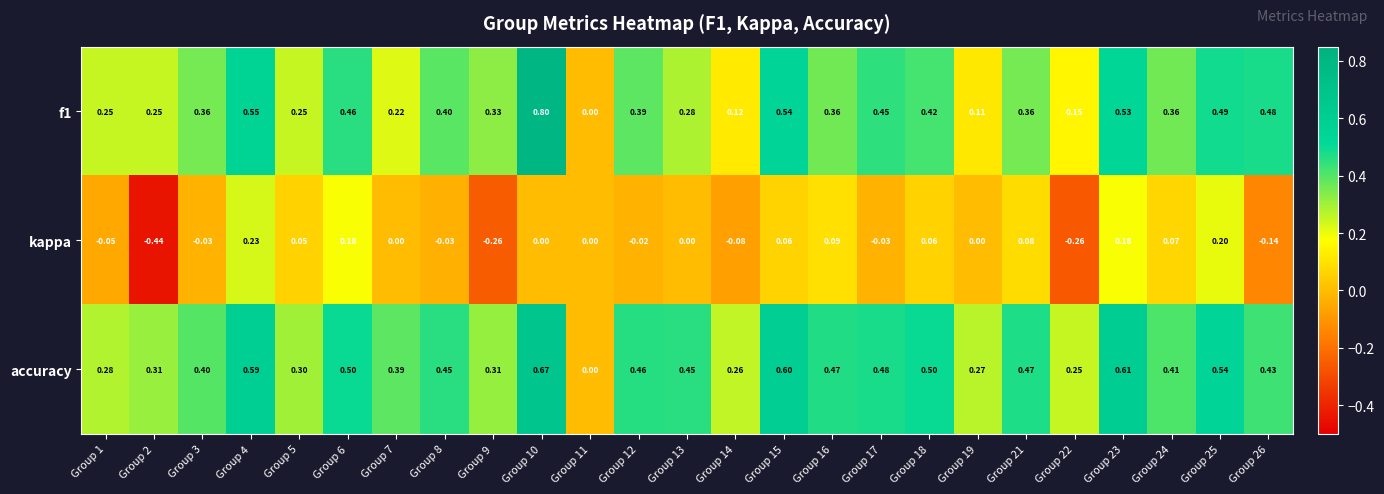

Rank the series at Group 26 from lowest to highest value.

kappa, accuracy, f1